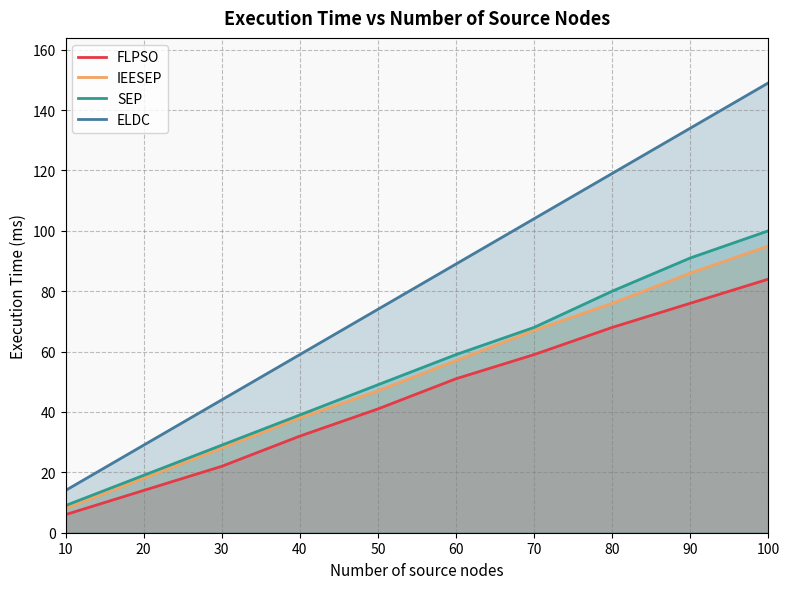

The IEESEP series shows 25 at 20. True or false?

False